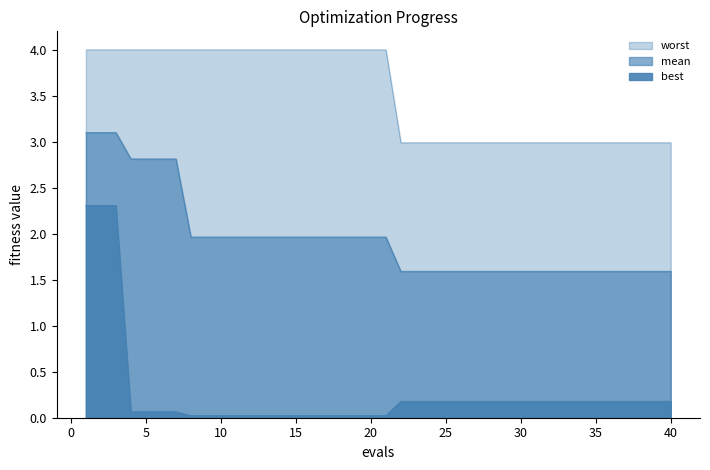

Which has a higher value, 17 or 32?

17